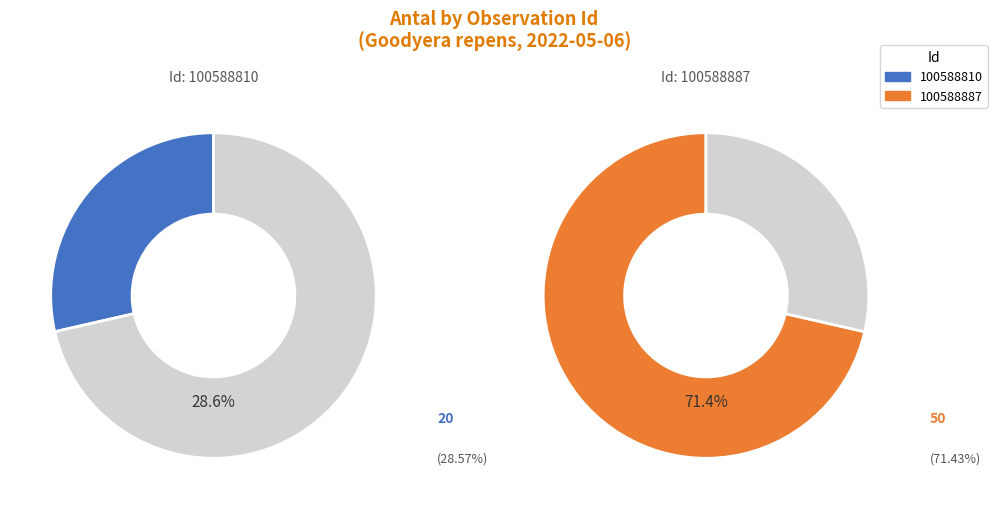

What is the largest slice in the pie chart?

100588887